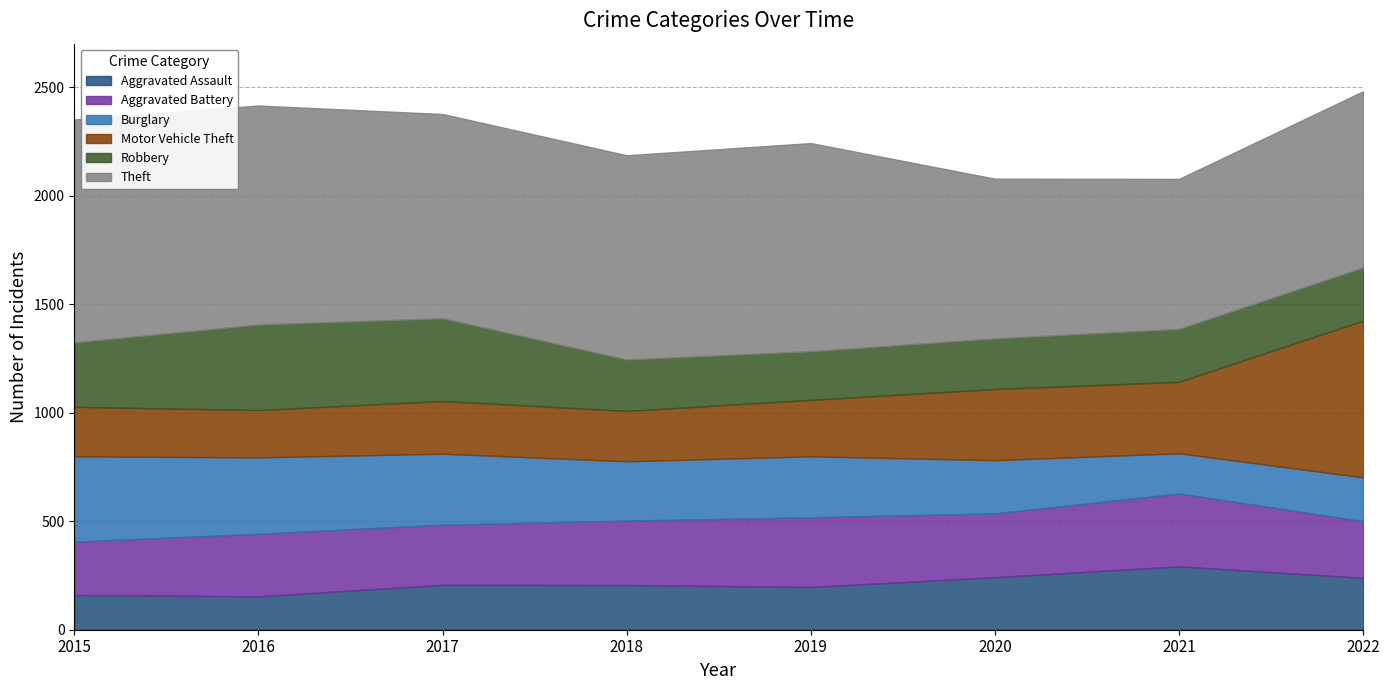

At 2022, list the series in order from smallest to largest.

Burglary, Aggravated Assault, Robbery, Aggravated Battery, Motor Vehicle Theft, Theft